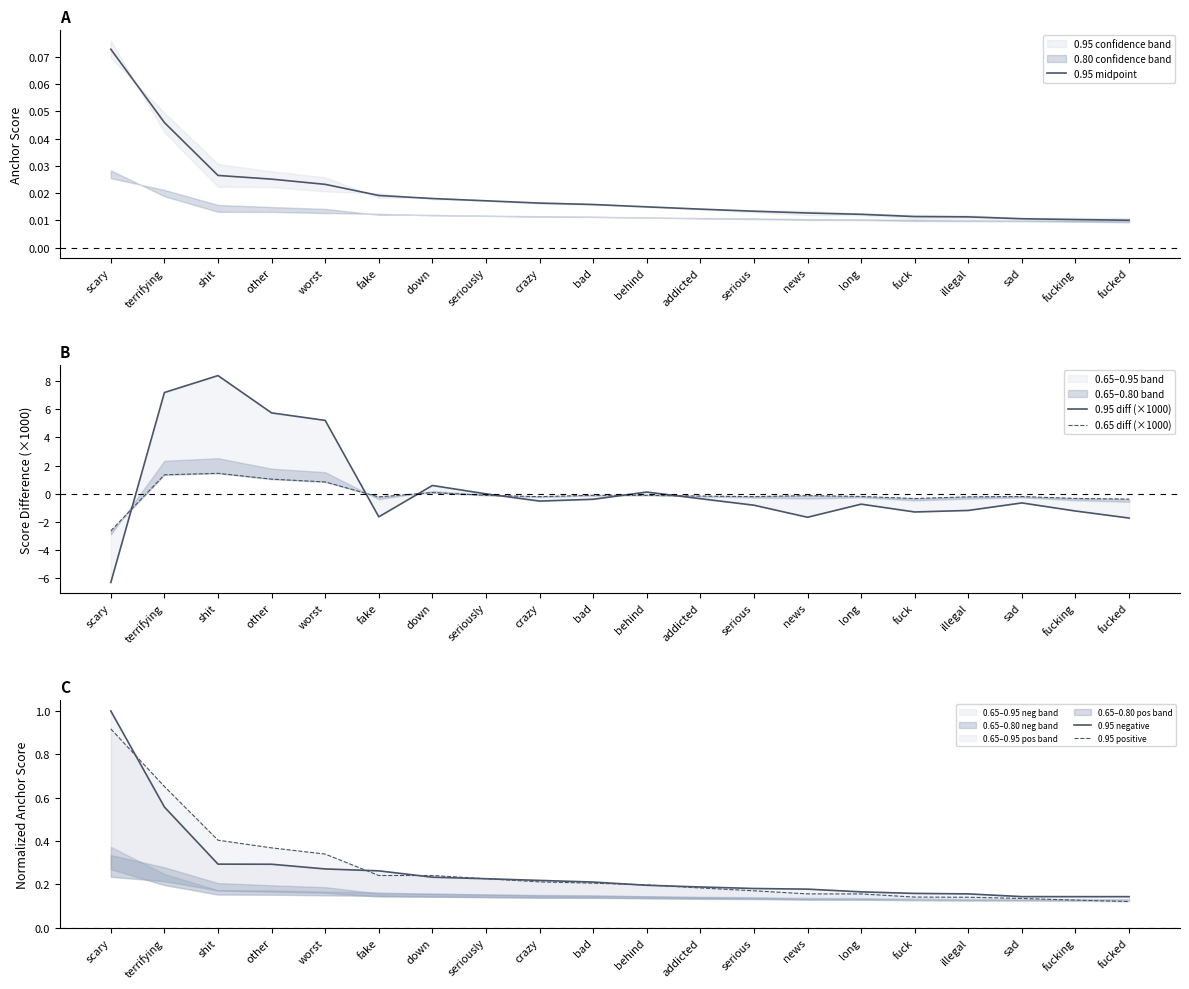

Which series has the largest range (max minus min)?

0.95 diff (×1000)